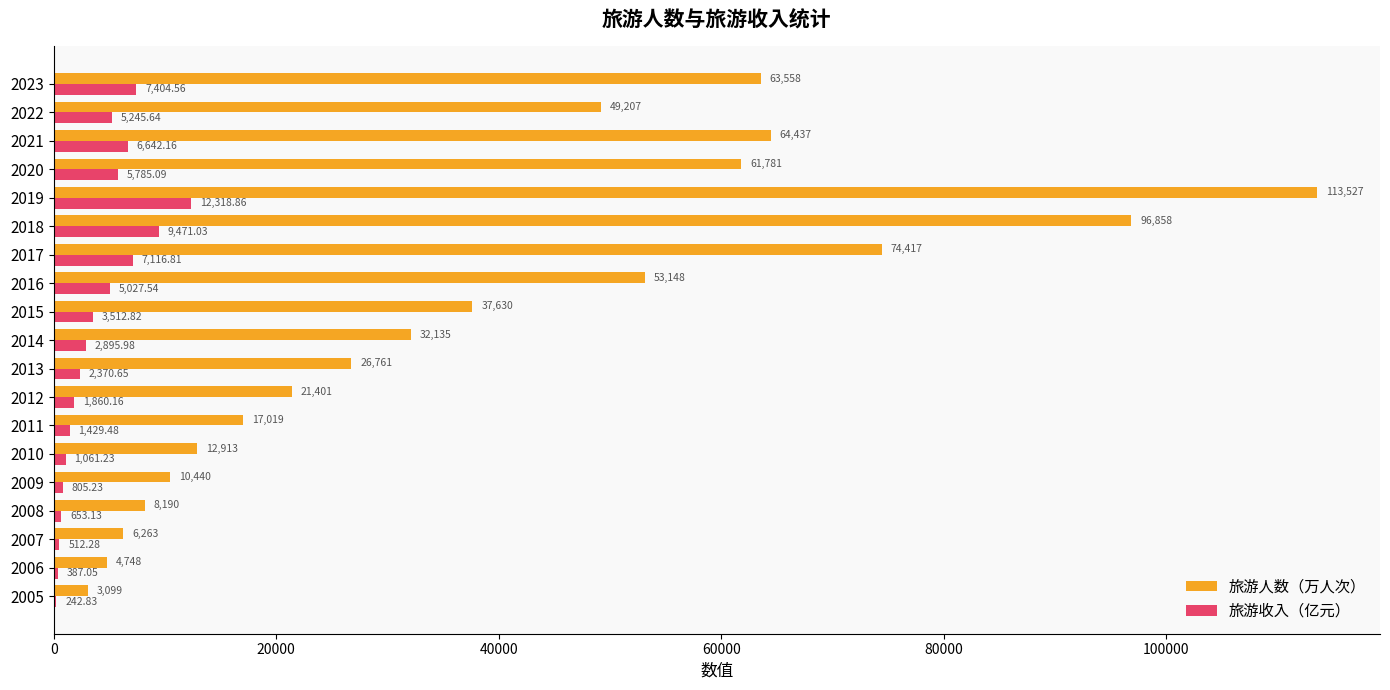

Which series changed the most between 2012 and 2019?

旅游人数（万人次）